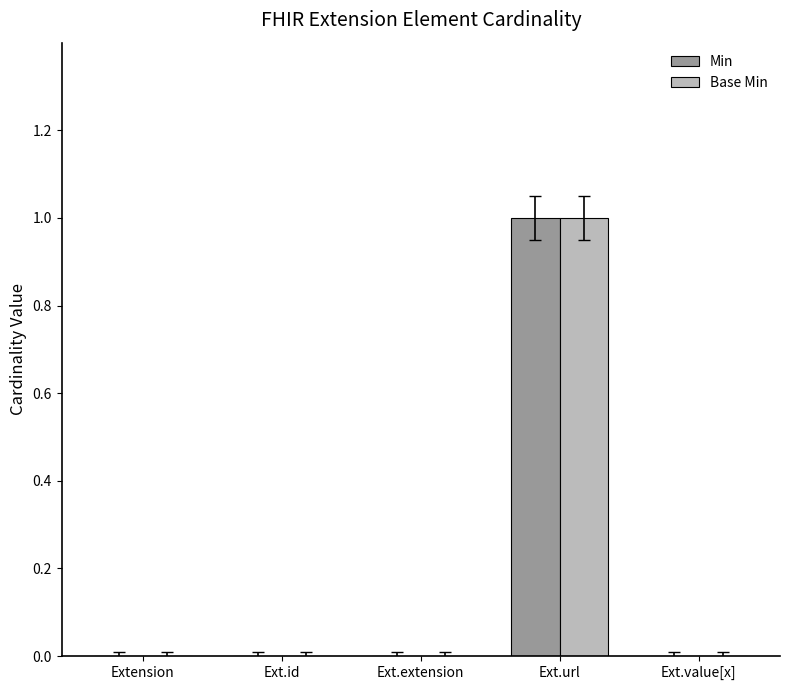

What is the sum of all Base Min values?

1